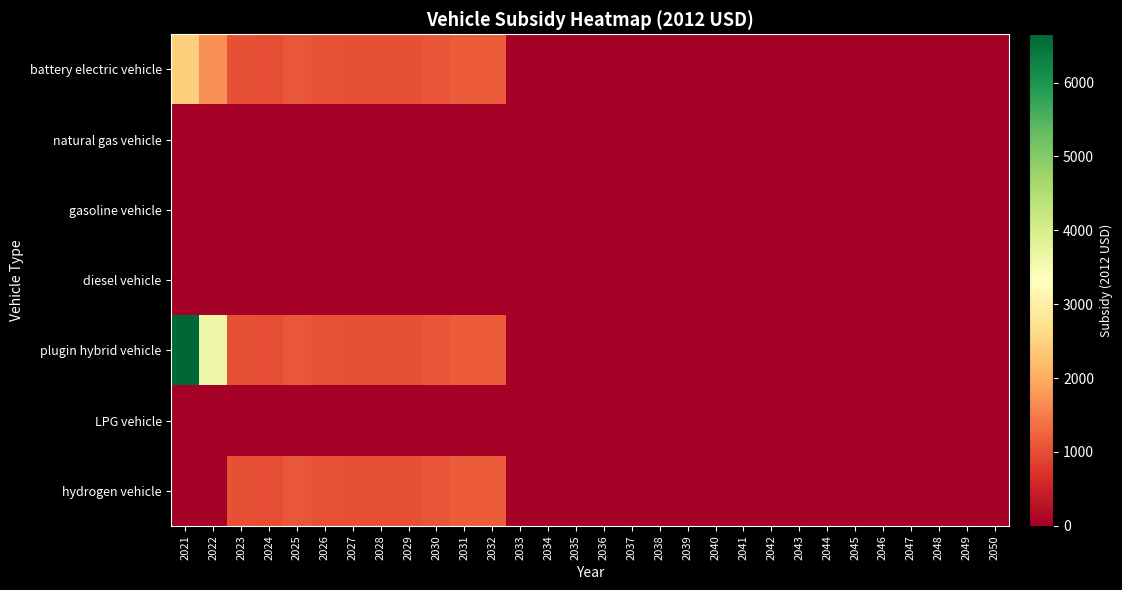

Reading right to left, what are all the values shown in this chart?

battery electric vehicle: 2050=0.0	2049=0.0	2048=0.0	2047=0.0	2046=0.0	2045=0.0	2044=0.0	2043=0.0	2042=0.0	2041=0.0	2040=0.0	2039=0.0	2038=0.0	2037=0.0	2036=0.0	2035=0.0	2034=0.0	2033=0.0	2032=1156.4	2031=1145.6	2030=1089.8	2029=1031.5	2028=1024.8	2027=1022.8	2026=1057.3	2025=1102.8	2024=1000.9	2023=1020.0	2022=1697.1	2021=2435.9
natural gas vehicle: 2050=0.0	2049=0.0	2048=0.0	2047=0.0	2046=0.0	2045=0.0	2044=0.0	2043=0.0	2042=0.0	2041=0.0	2040=0.0	2039=0.0	2038=0.0	2037=0.0	2036=0.0	2035=0.0	2034=0.0	2033=0.0	2032=0.0	2031=0.0	2030=0.0	2029=0.0	2028=0.0	2027=0.0	2026=0.0	2025=0.0	2024=0.0	2023=0.0	2022=0.0	2021=0.0
gasoline vehicle: 2050=0.0	2049=0.0	2048=0.0	2047=0.0	2046=0.0	2045=0.0	2044=0.0	2043=0.0	2042=0.0	2041=0.0	2040=0.0	2039=0.0	2038=0.0	2037=0.0	2036=0.0	2035=0.0	2034=0.0	2033=0.0	2032=0.0	2031=0.0	2030=0.0	2029=0.0	2028=0.0	2027=0.0	2026=0.0	2025=0.0	2024=0.0	2023=0.0	2022=0.0	2021=0.0
diesel vehicle: 2050=0.0	2049=0.0	2048=0.0	2047=0.0	2046=0.0	2045=0.0	2044=0.0	2043=0.0	2042=0.0	2041=0.0	2040=0.0	2039=0.0	2038=0.0	2037=0.0	2036=0.0	2035=0.0	2034=0.0	2033=0.0	2032=0.0	2031=0.0	2030=0.0	2029=0.0	2028=0.0	2027=0.0	2026=0.0	2025=0.0	2024=0.0	2023=0.0	2022=0.0	2021=0.0
plugin hybrid vehicle: 2050=0.0	2049=0.0	2048=0.0	2047=0.0	2046=0.0	2045=0.0	2044=0.0	2043=0.0	2042=0.0	2041=0.0	2040=0.0	2039=0.0	2038=0.0	2037=0.0	2036=0.0	2035=0.0	2034=0.0	2033=0.0	2032=1156.4	2031=1145.6	2030=1089.8	2029=1031.5	2028=1024.8	2027=1022.8	2026=1057.3	2025=1102.8	2024=1000.9	2023=1020.0	2022=3617.1	2021=6652.7
LPG vehicle: 2050=0.0	2049=0.0	2048=0.0	2047=0.0	2046=0.0	2045=0.0	2044=0.0	2043=0.0	2042=0.0	2041=0.0	2040=0.0	2039=0.0	2038=0.0	2037=0.0	2036=0.0	2035=0.0	2034=0.0	2033=0.0	2032=0.0	2031=0.0	2030=0.0	2029=0.0	2028=0.0	2027=0.0	2026=0.0	2025=0.0	2024=0.0	2023=0.0	2022=0.0	2021=0.0
hydrogen vehicle: 2050=0.0	2049=0.0	2048=0.0	2047=0.0	2046=0.0	2045=0.0	2044=0.0	2043=0.0	2042=0.0	2041=0.0	2040=0.0	2039=0.0	2038=0.0	2037=0.0	2036=0.0	2035=0.0	2034=0.0	2033=0.0	2032=1156.4	2031=1145.6	2030=1089.8	2029=1031.5	2028=1024.8	2027=1022.8	2026=1057.3	2025=1102.8	2024=1000.9	2023=1020.0	2022=0.0	2021=0.0